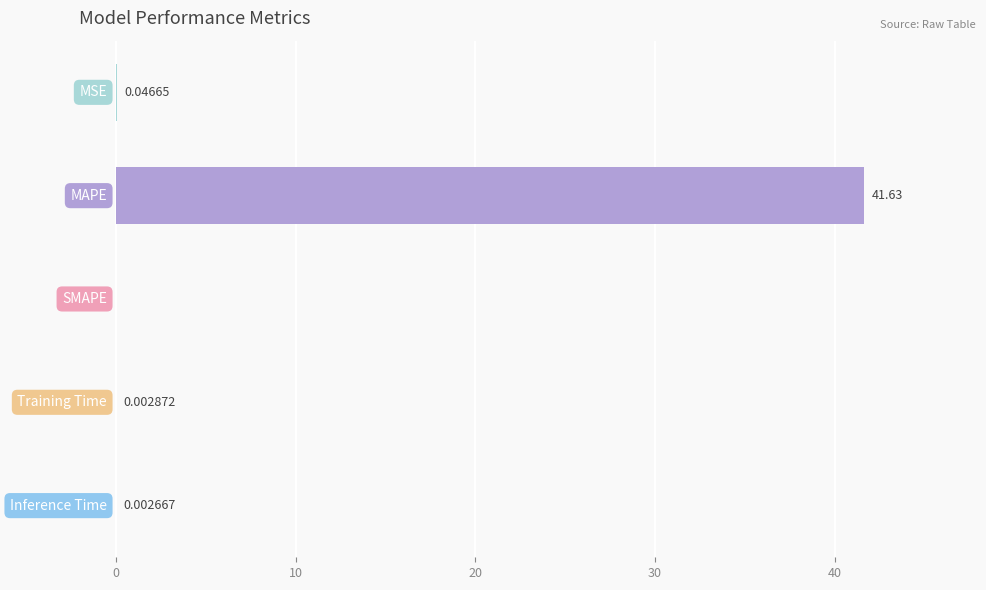

What is the sum of all values?

41.7